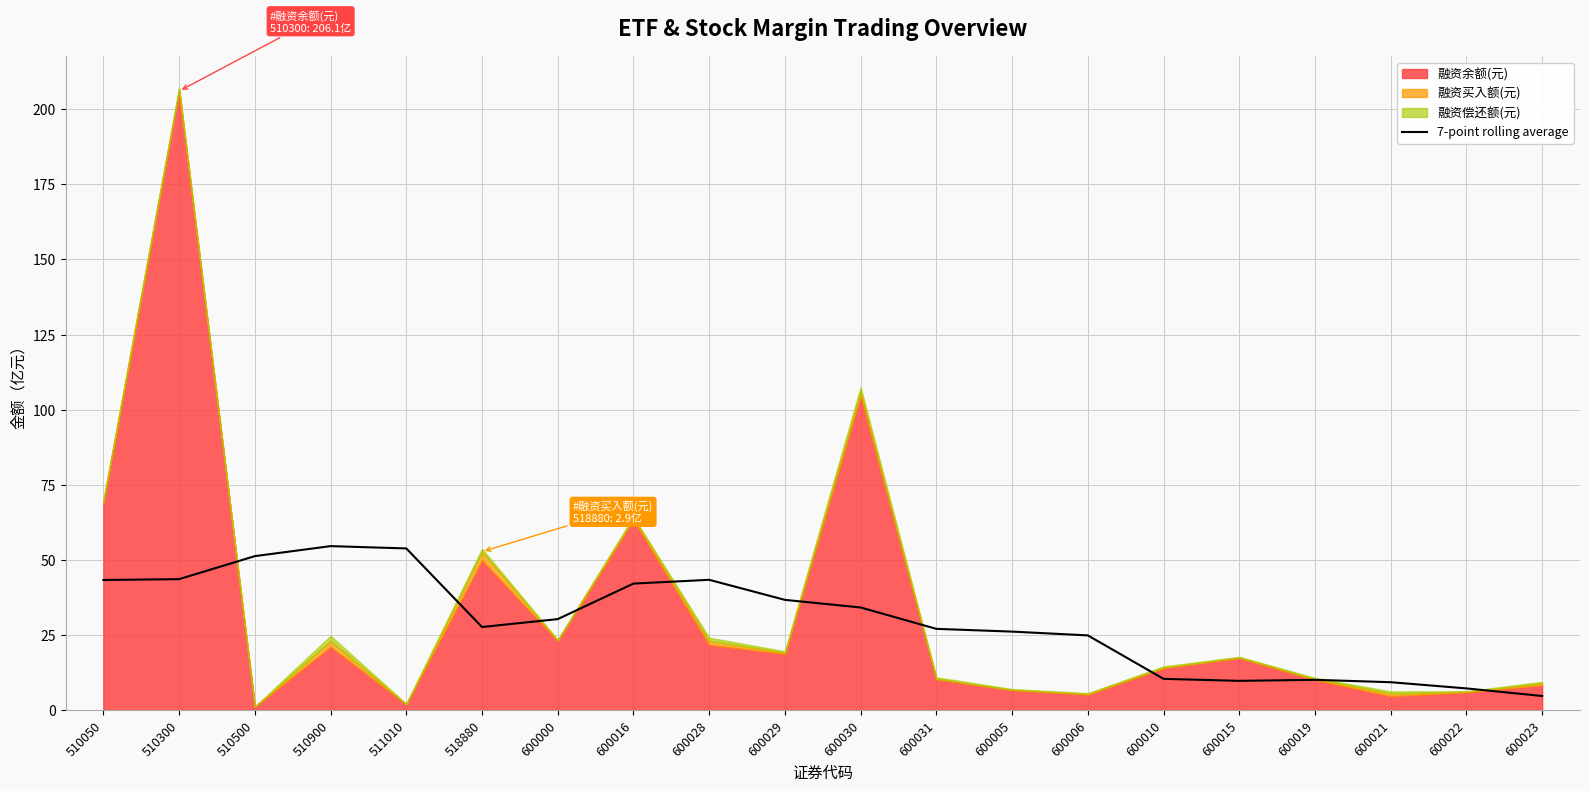

True or false: 7-point rolling average has a value of 51.2 at 510500.

True